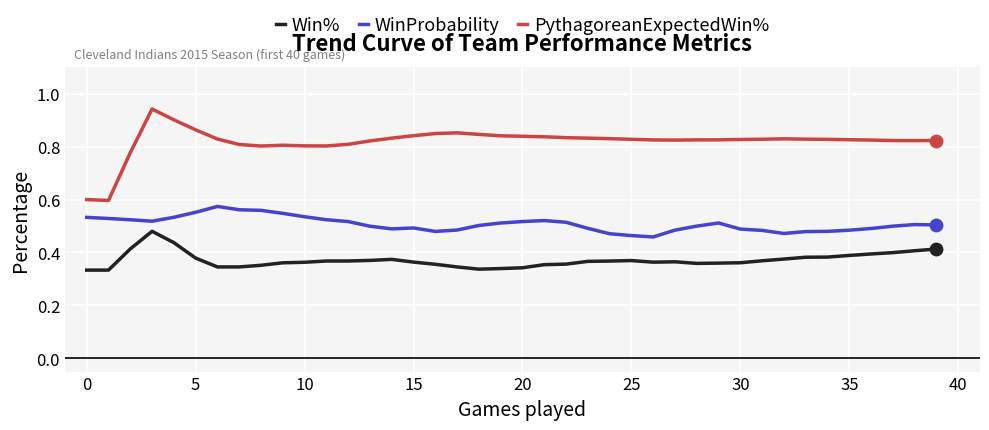

Which series has the largest total across all categories?

PythagoreanExpectedWin%